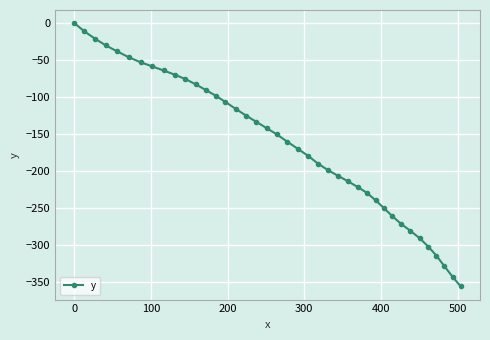

What is the average value?

-163.1